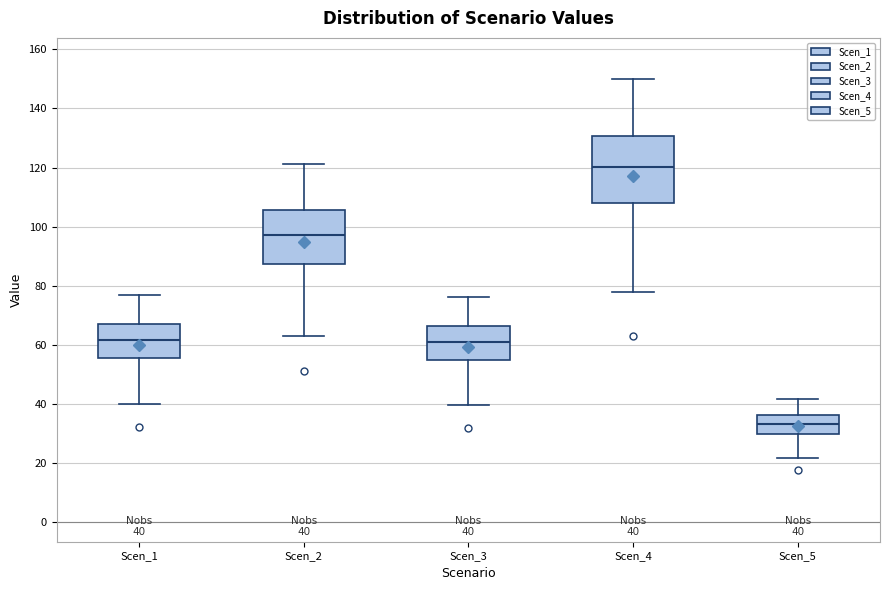

Comparing the boxes themselves (not the whiskers), which one is the tallest?

Scen_4